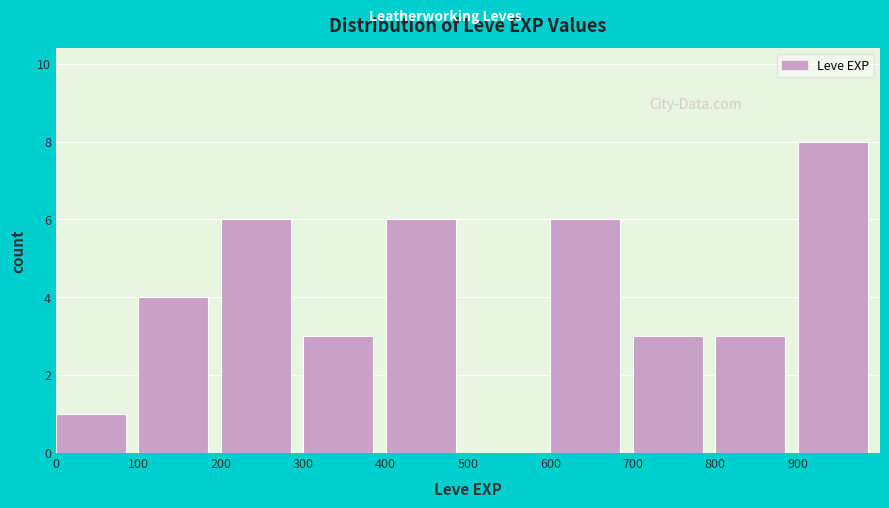

How tall is the bar that spans 600 to 700 on the x-axis? The values are not printed on the chart, so give them approximately, as read against the axis.

6